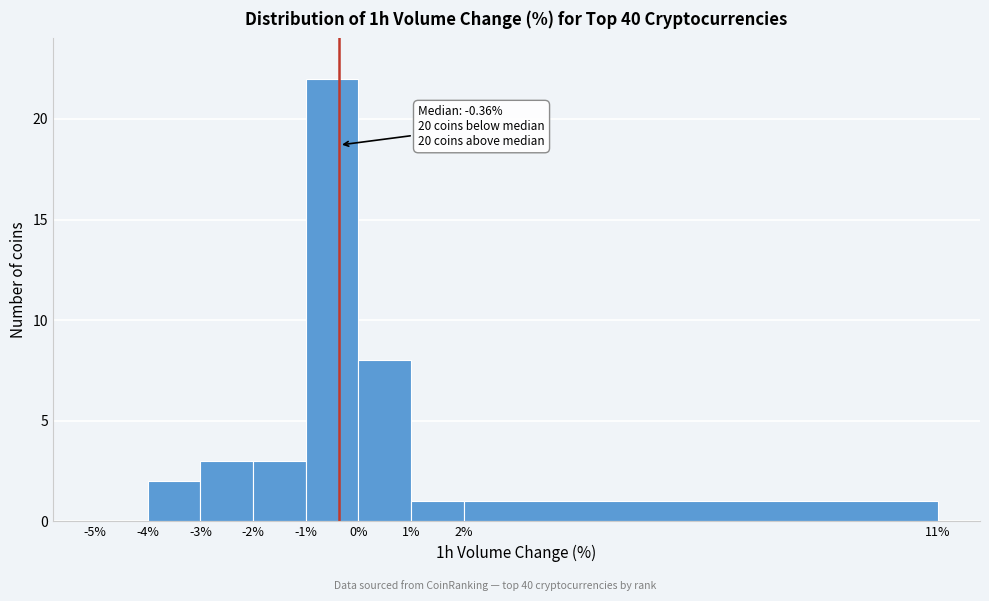

Which range on the x-axis has the tallest bar?

-1% to 0%